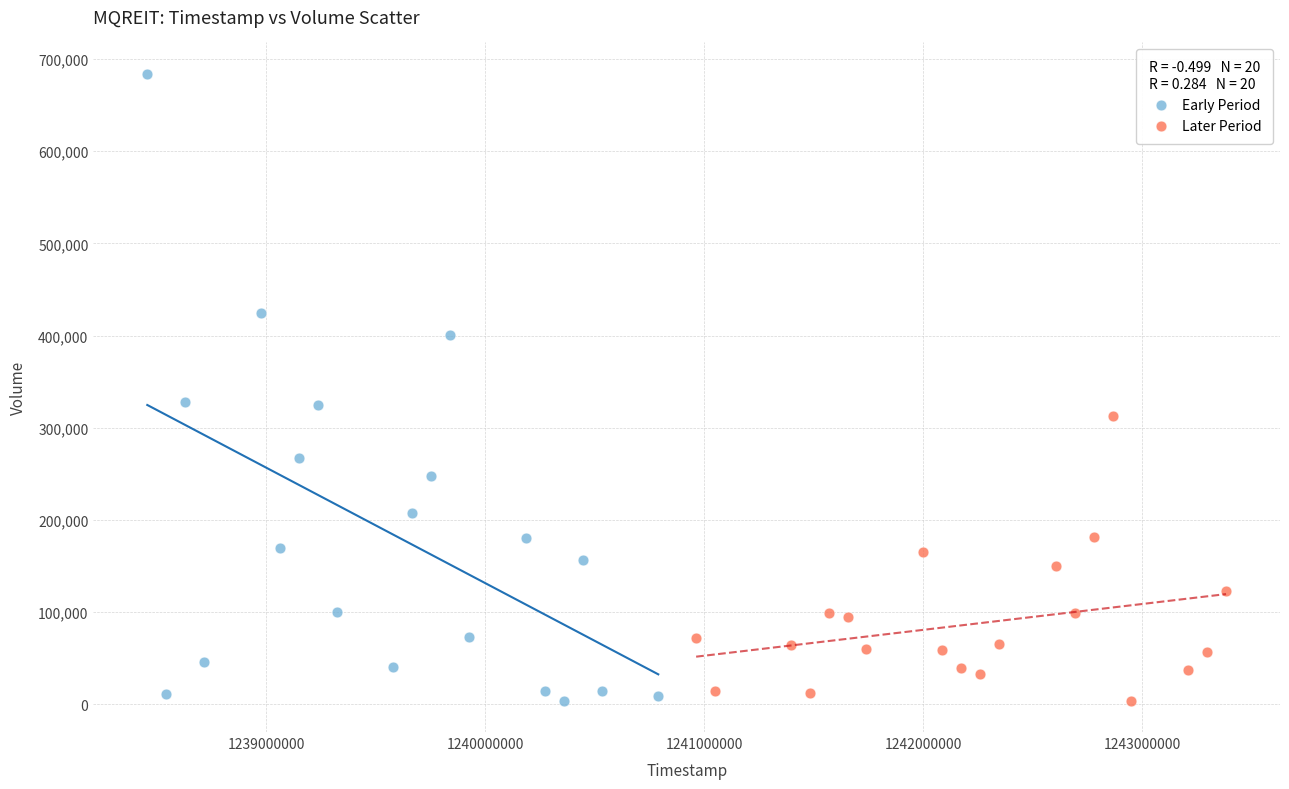

Which series has the widest spread of Y values?

Early Period